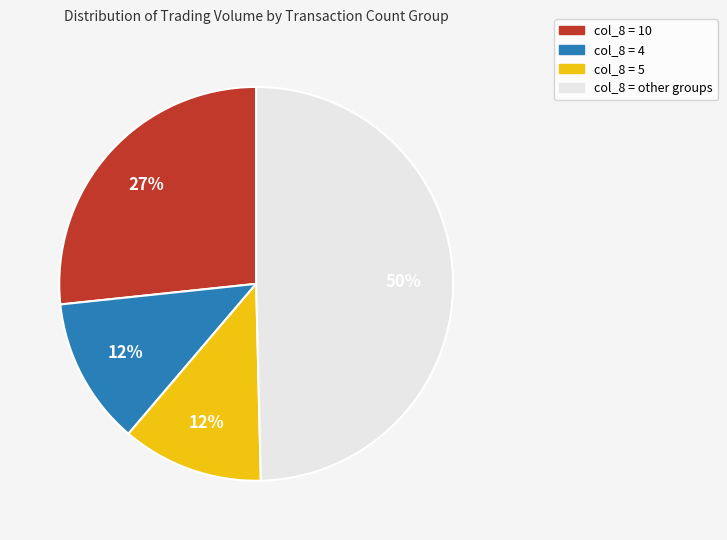

To the nearest percent, what is the difference between the largest and smallest slice percentages?

38%